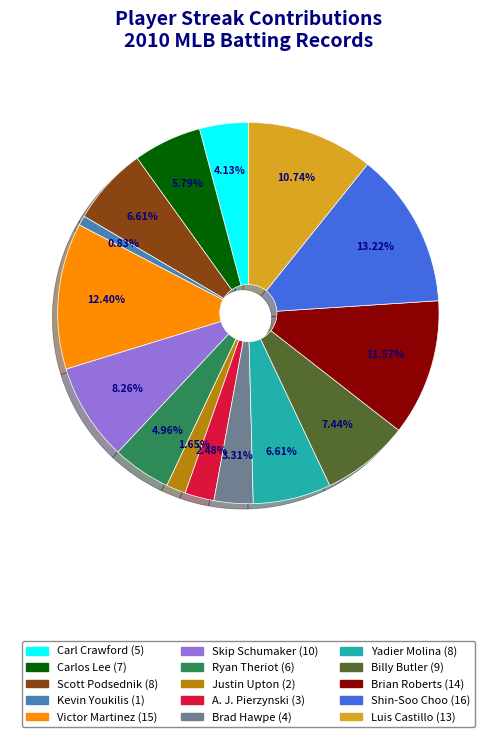

How many slices are in this pie chart?

15